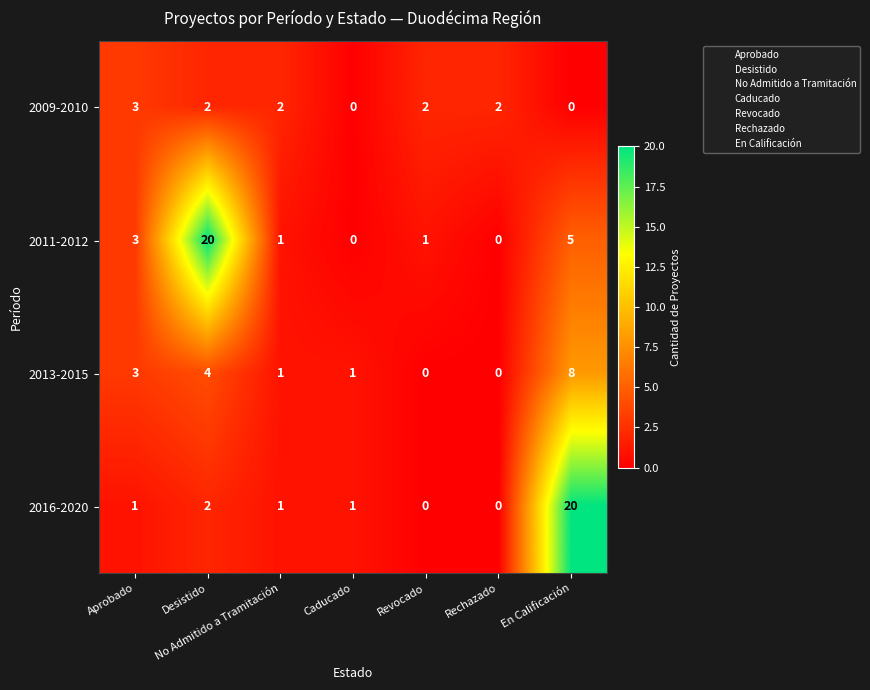

What is the sum of the 2013-2015 values at Rechazado and Desistido?

4